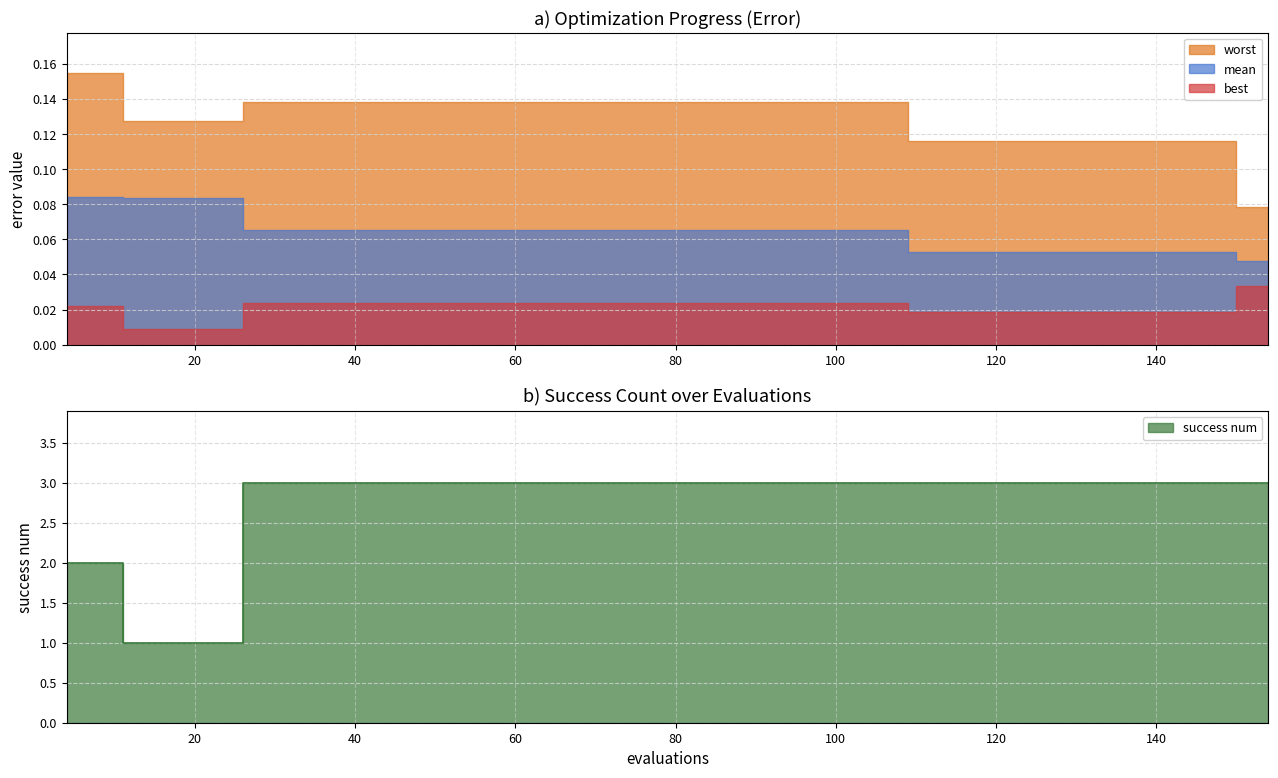

Reading left to right, list all the values displayed in this chart.

mean: 0.1	0.1	0.1	0.1	0.1	0.1	0.1	0.1	0.1	0.1	0.1	0.1	0.1	0.1	0.1	0.1	0.1	0.1	0.1	0.1	0.1	0.1	0.1	0.1	0.1	0.1	0.1	0.1	0.1	0.1	0.1	0.1	0.1	0.1	0.1	0.1	0.1	0.1	0.0	0.0
best: 0.0	0.0	0.0	0.0	0.0	0.0	0.0	0.0	0.0	0.0	0.0	0.0	0.0	0.0	0.0	0.0	0.0	0.0	0.0	0.0	0.0	0.0	0.0	0.0	0.0	0.0	0.0	0.0	0.0	0.0	0.0	0.0	0.0	0.0	0.0	0.0	0.0	0.0	0.0	0.0
worst: 0.2	0.2	0.1	0.1	0.1	0.1	0.1	0.1	0.1	0.1	0.1	0.1	0.1	0.1	0.1	0.1	0.1	0.1	0.1	0.1	0.1	0.1	0.1	0.1	0.1	0.1	0.1	0.1	0.1	0.1	0.1	0.1	0.1	0.1	0.1	0.1	0.1	0.1	0.1	0.1
success num: 2.0	2.0	1.0	1.0	1.0	1.0	3.0	3.0	3.0	3.0	3.0	3.0	3.0	3.0	3.0	3.0	3.0	3.0	3.0	3.0	3.0	3.0	3.0	3.0	3.0	3.0	3.0	3.0	3.0	3.0	3.0	3.0	3.0	3.0	3.0	3.0	3.0	3.0	3.0	3.0